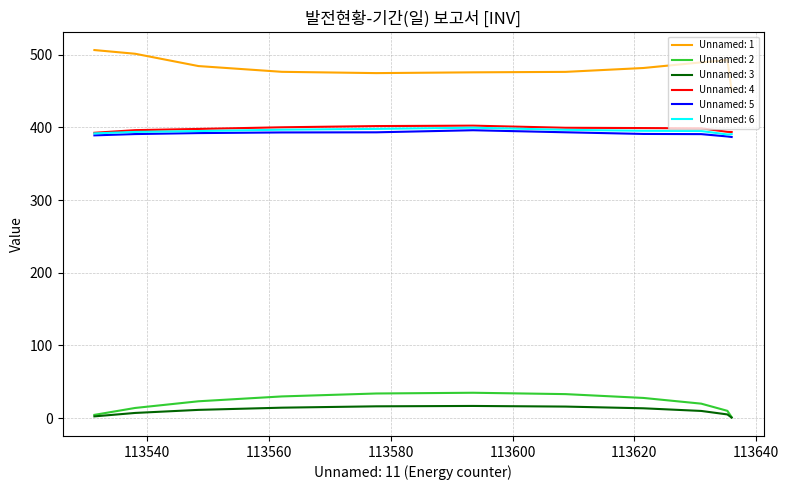

Which series has the largest total across all categories?

Unnamed: 1